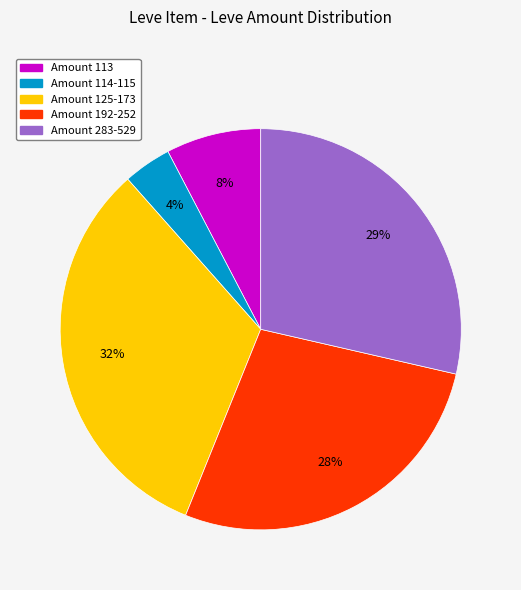

Does any single category account for the majority?

No